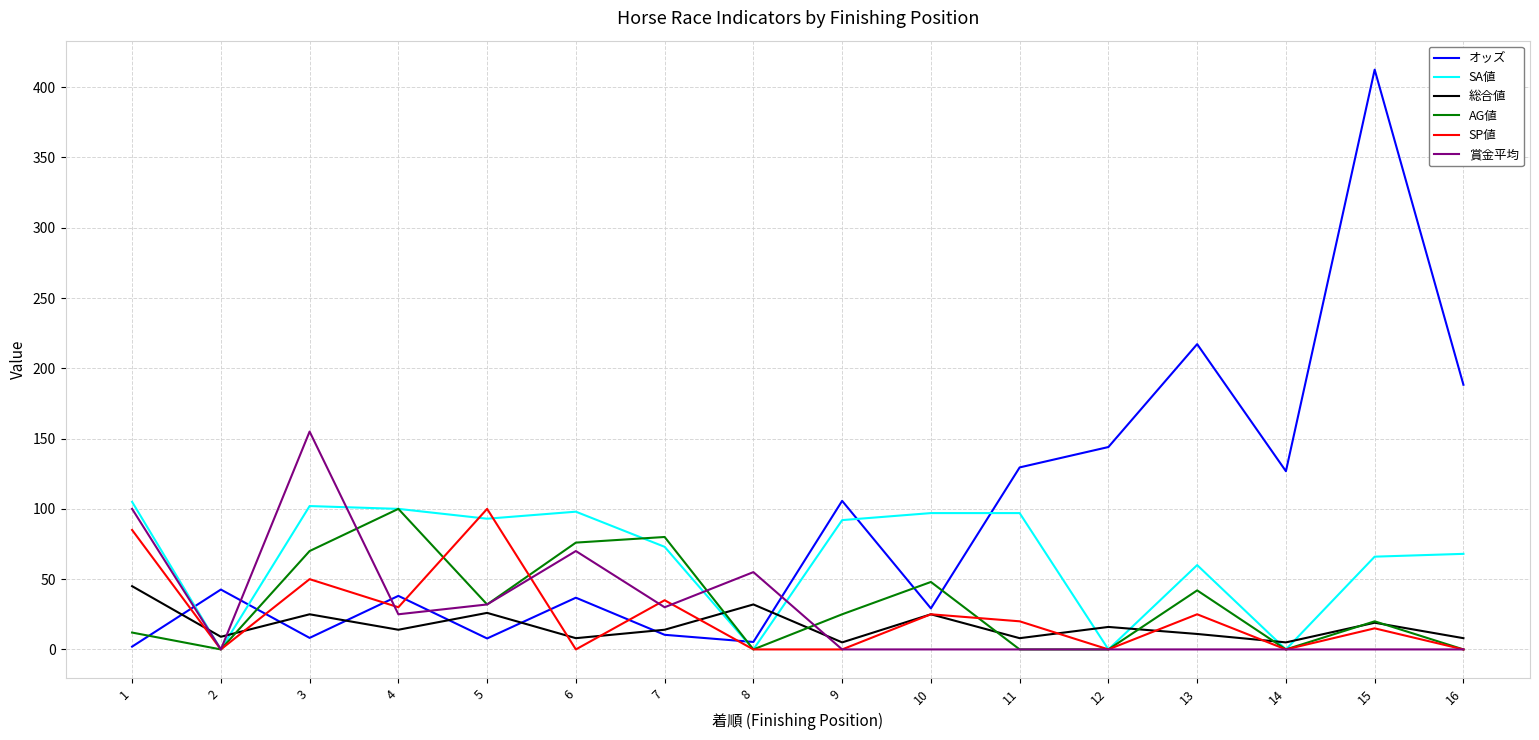

At how many categories does at least one series exceed 359?

1